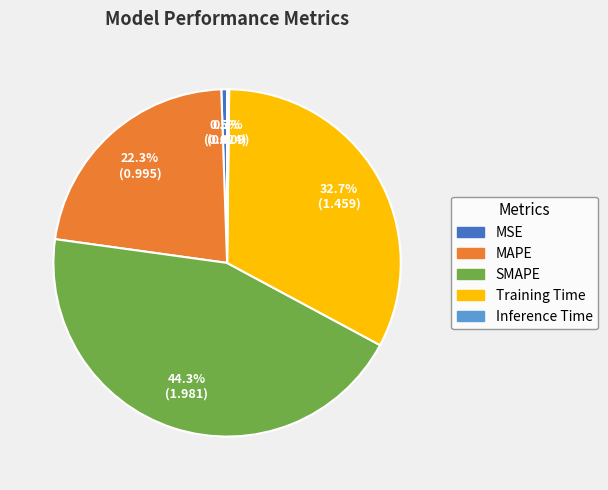

The SMAPE slice represents 53% of the pie. True or false?

False